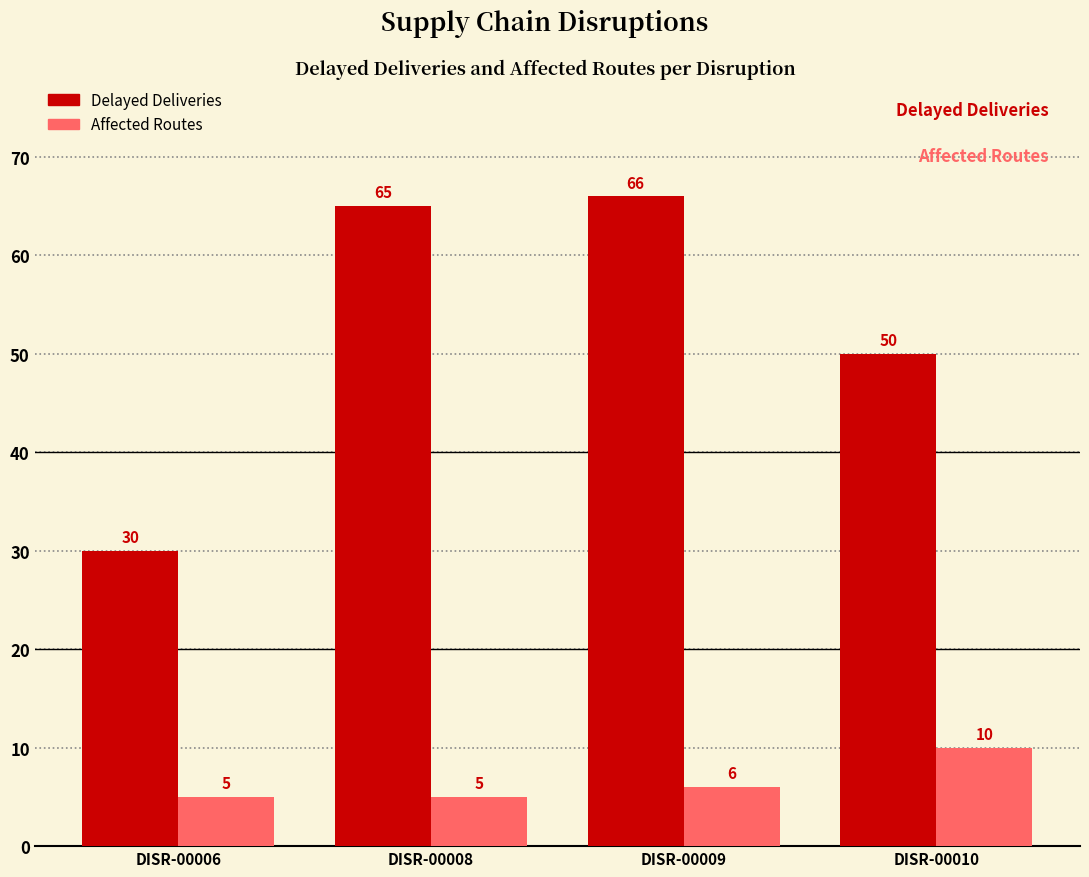

Reading left to right, transcribe all the data shown in this chart.

Delayed Deliveries: 30	65	66	50
Affected Routes: 5	5	6	10